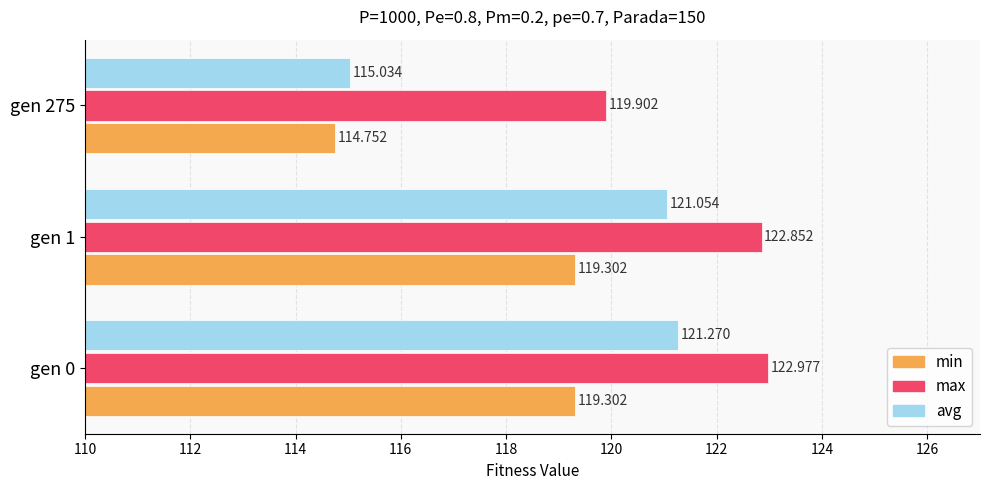

Which category has the lowest value in the avg series?

gen 275